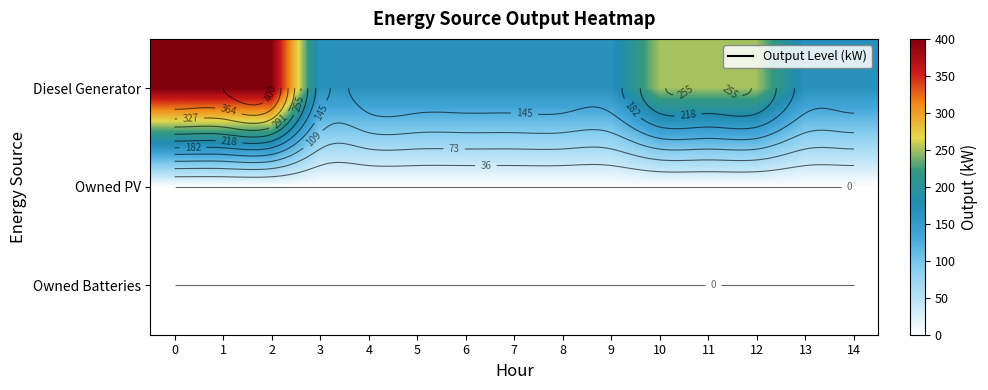

At how many categories does at least one series exceed 146?

15